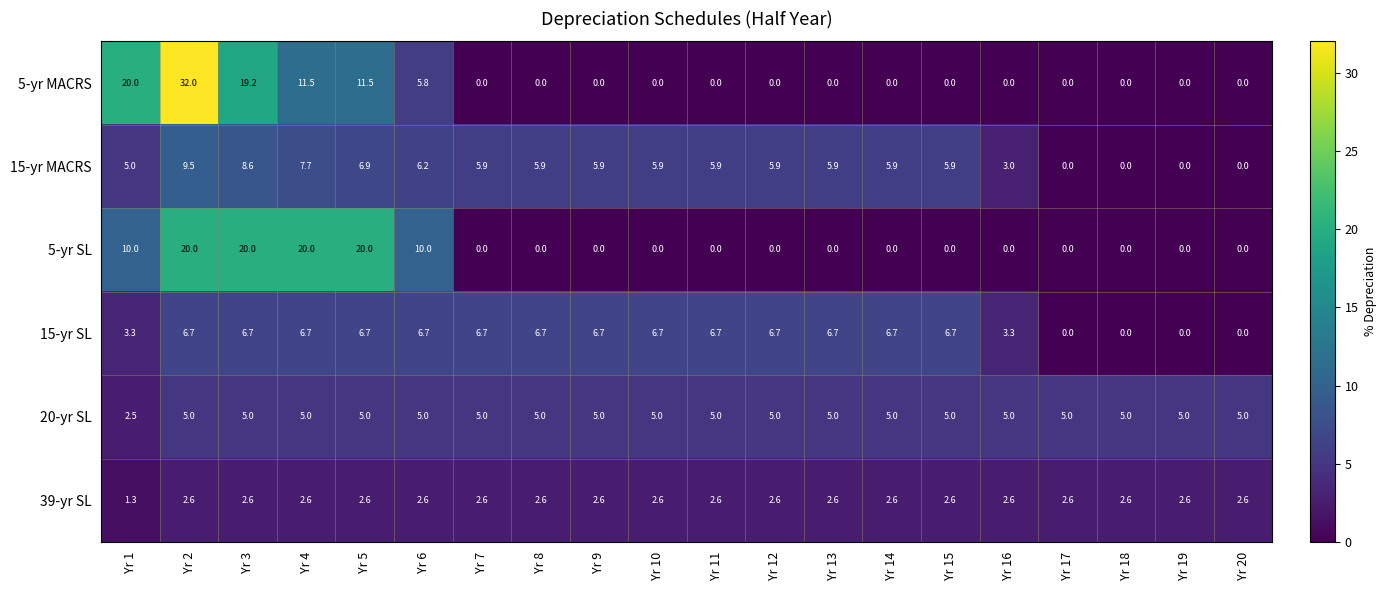

At which label does 15-yr SL first exceed 6?

Yr 2